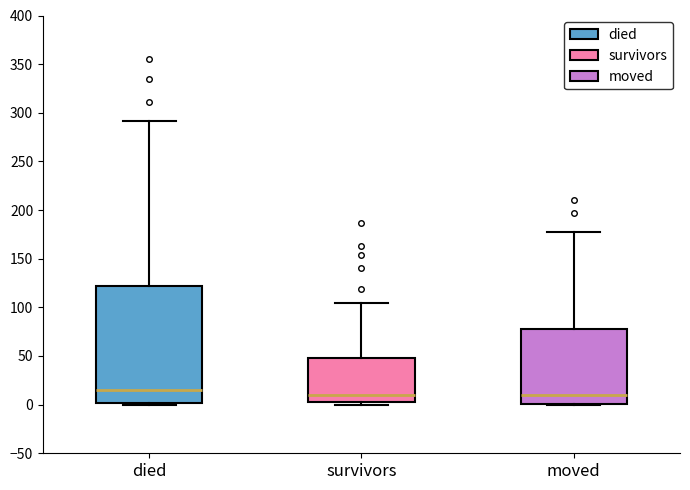

Reading left to right, transcribe this box plot: for each box, give where its median line is, the range the box spans, and where its two whiskers end, as read against the y-axis. The values are not printed on the chart, so give them approximately, as read against the axis.

died: median 15, box 0 to 120, whiskers 0 to 290
survivors: median 10, box 5 to 50, whiskers 0 to 105
moved: median 10, box 0 to 80, whiskers 0 to 175